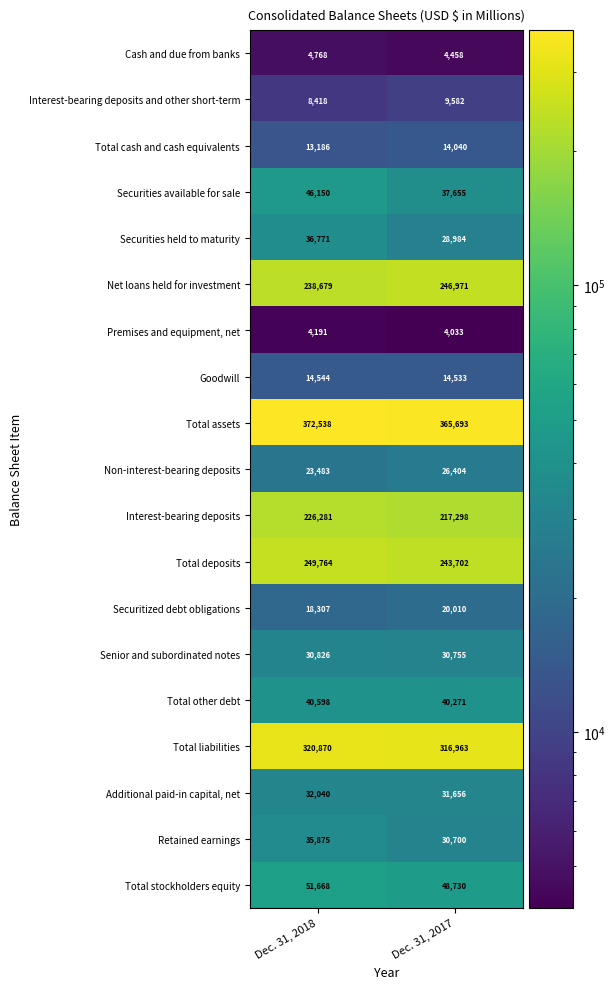

Which series changed the most between Dec. 31, 2018 and Dec. 31, 2017?

Interest-bearing deposits